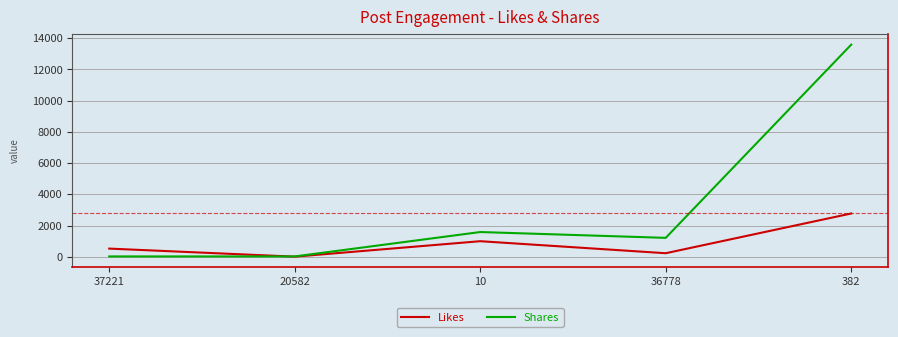

The value of Shares at 10 is 1587. True or false?

True